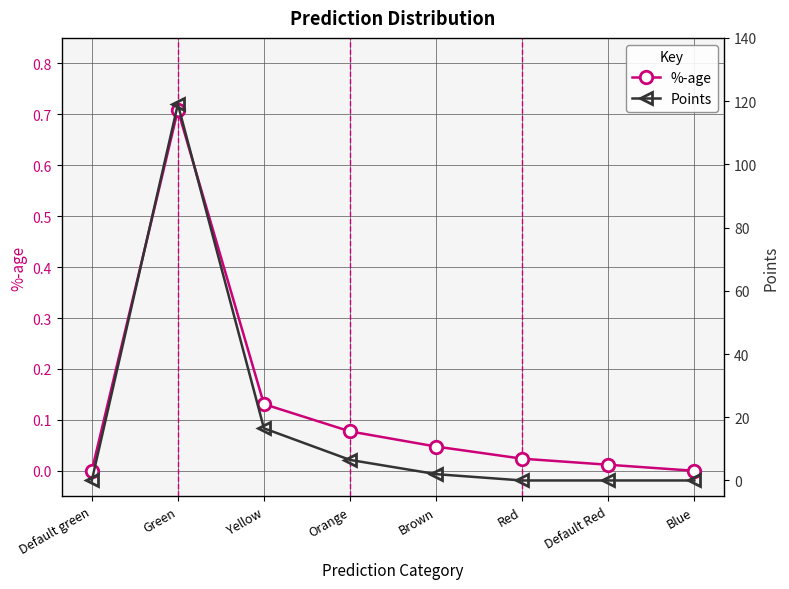

At Blue, list the series in order from smallest to largest.

%-age, Points